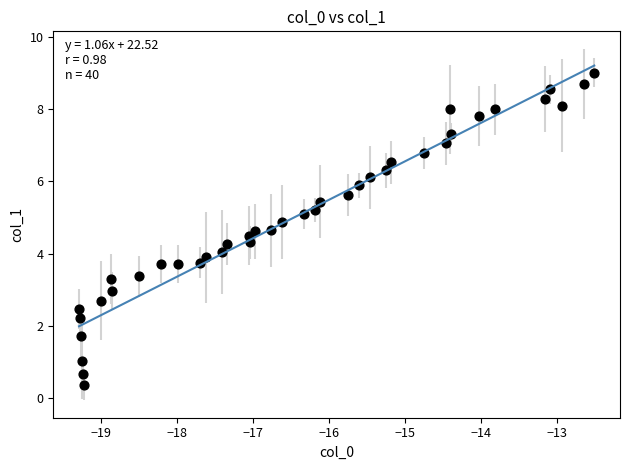

What is the range of X values (max minus min)?

6.8